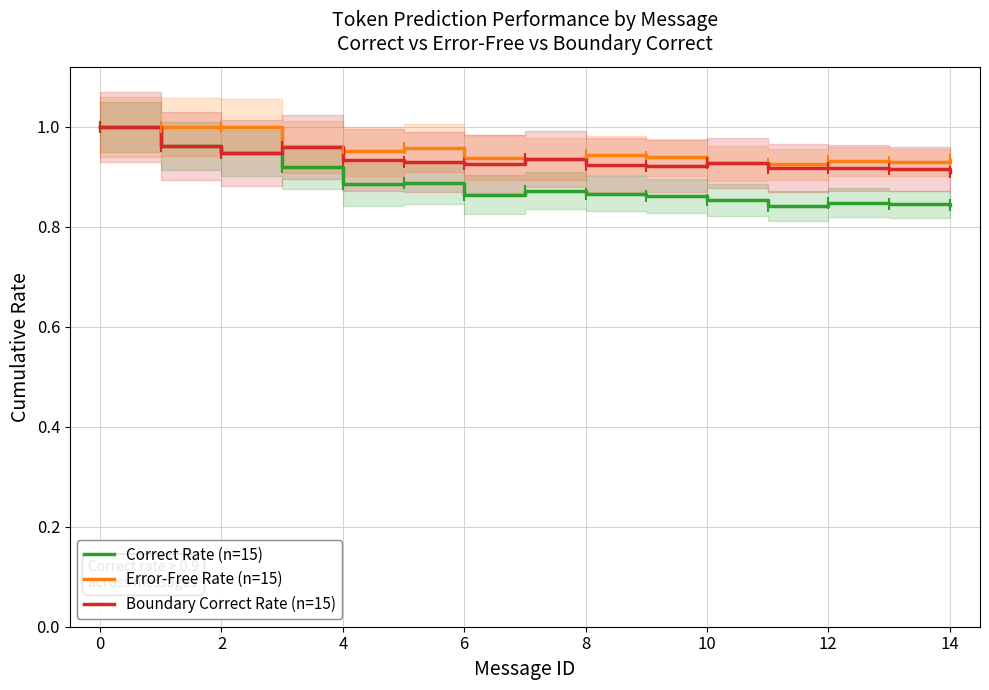

Does the chart have visible grid lines?

Yes